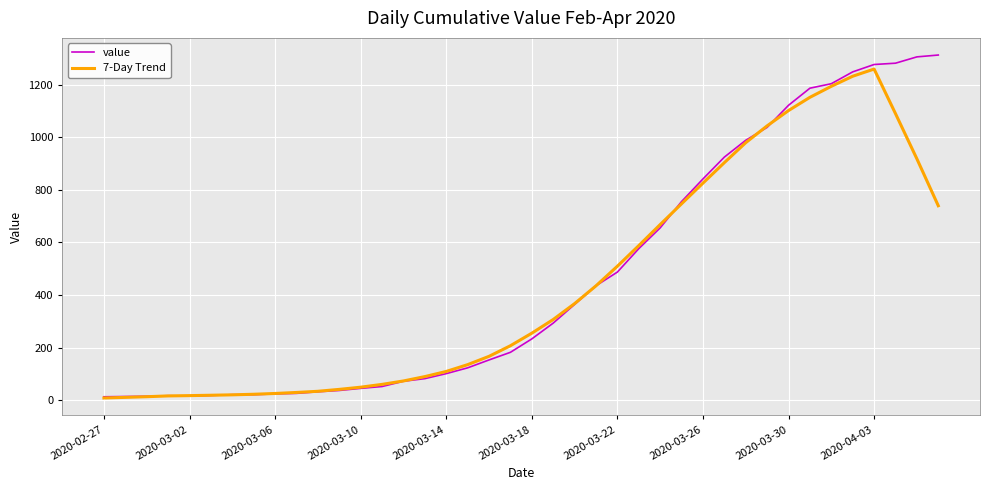

Which series has the largest range (max minus min)?

value